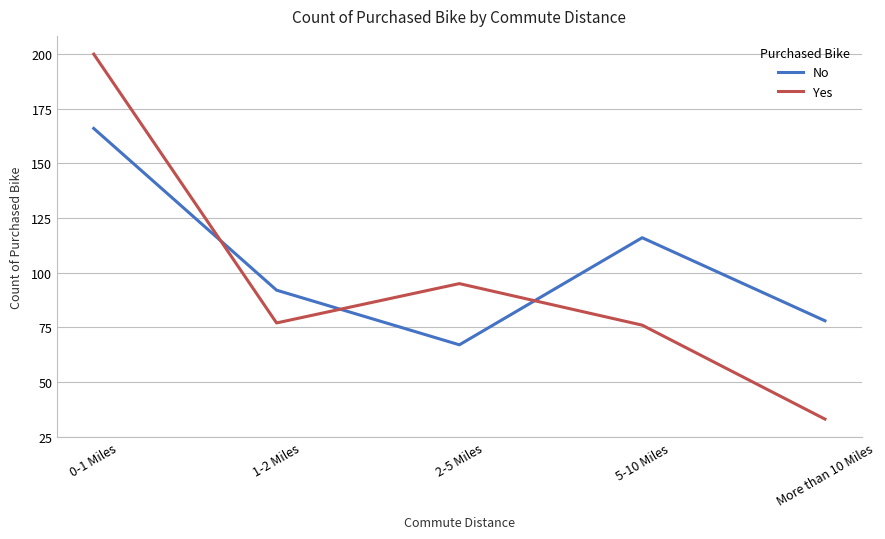

Reading left to right, what are all the values shown in this chart?

No: 166	92	67	116	78
Yes: 200	77	95	76	33